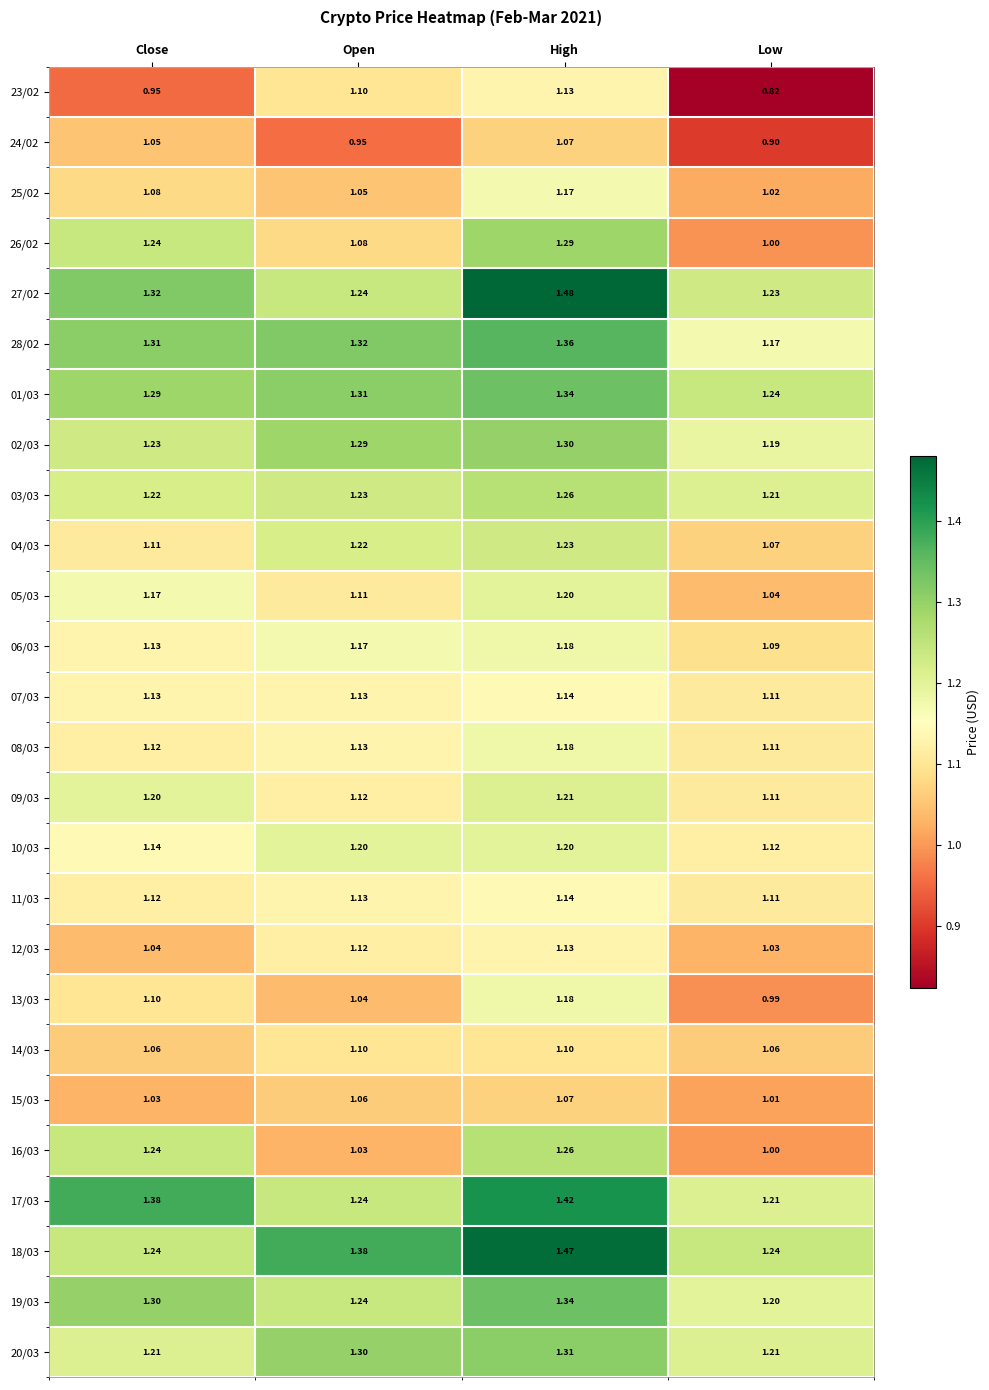

At which category does the chart reach its minimum across all series?

Low